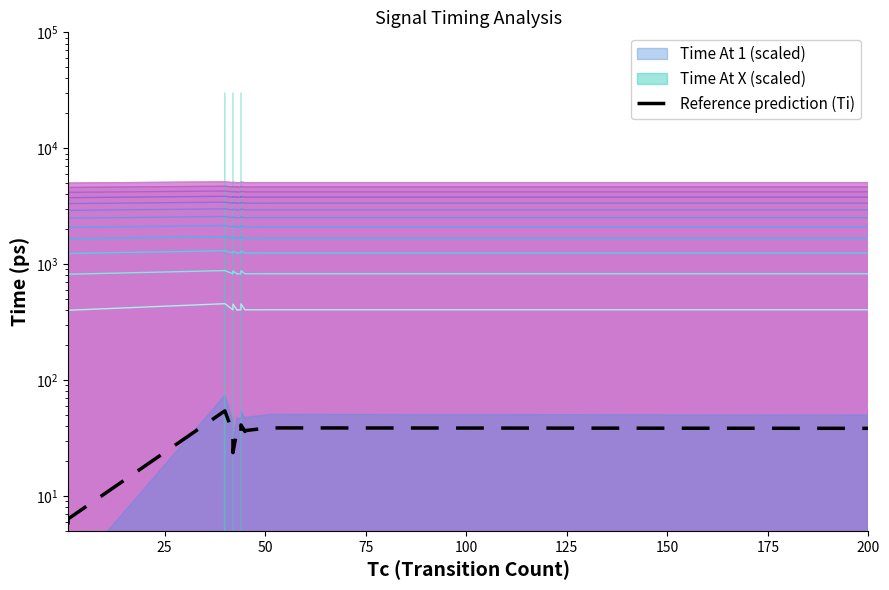

The chart shows a value of 11.5 at 9. True or false?

False